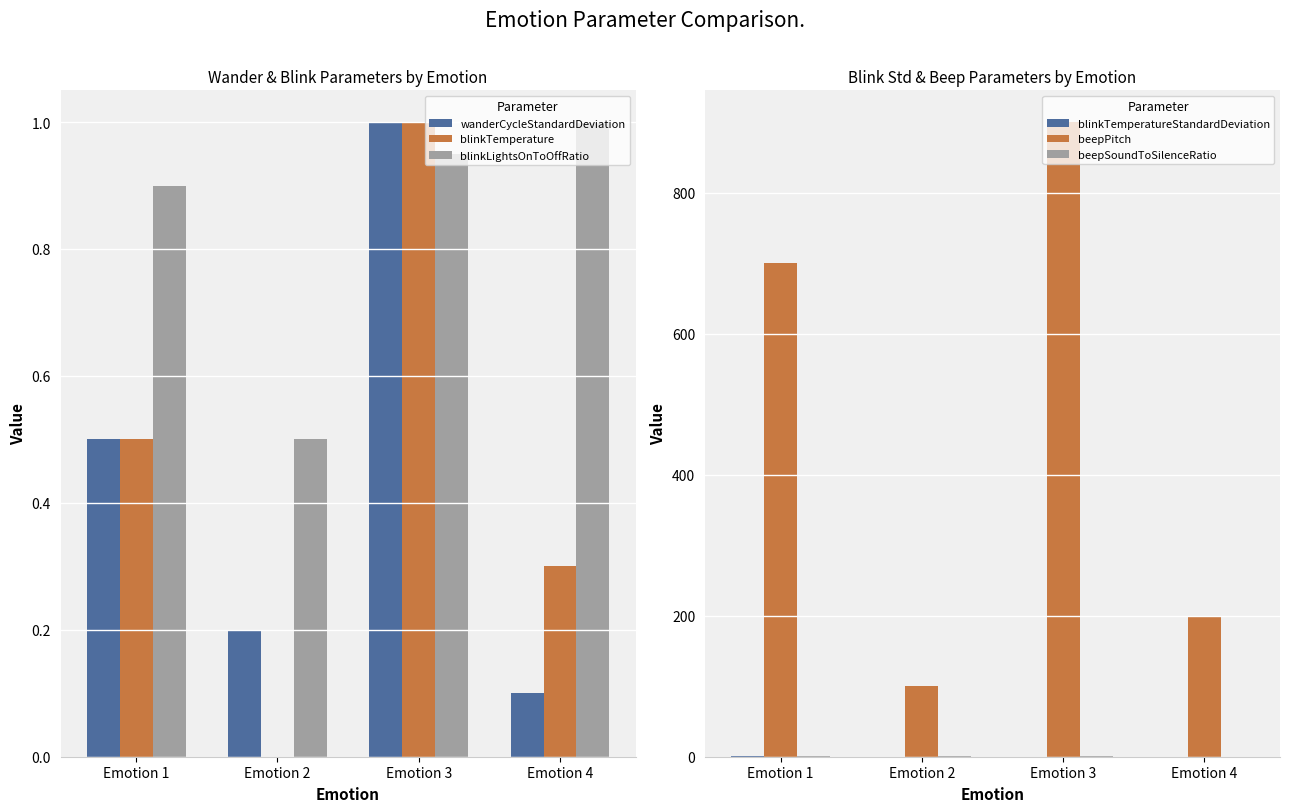

What is the total value across all series at Emotion 2?

101.3